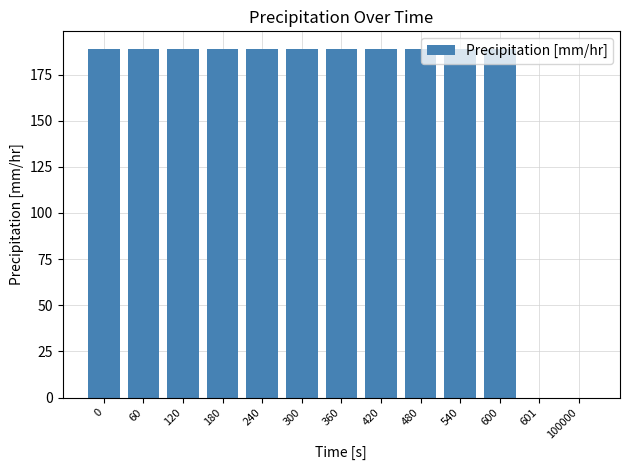

What is the sum of the values at 100000 and 0?

189.0